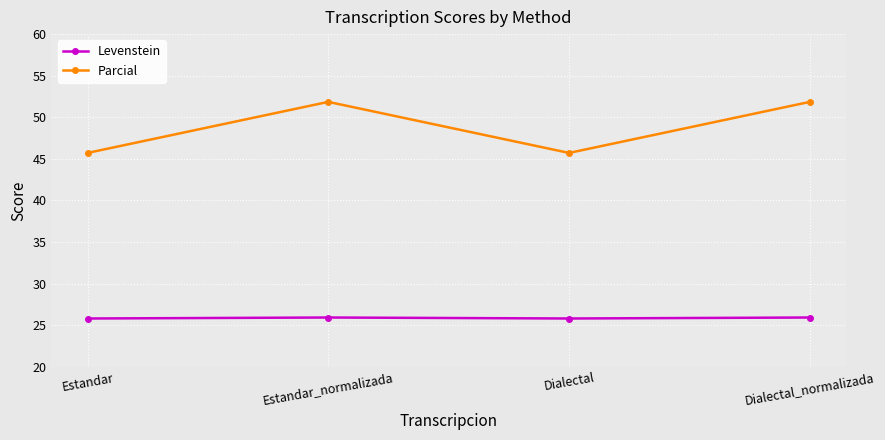

What is the label of the 4th point from the left?

Dialectal_normalizada